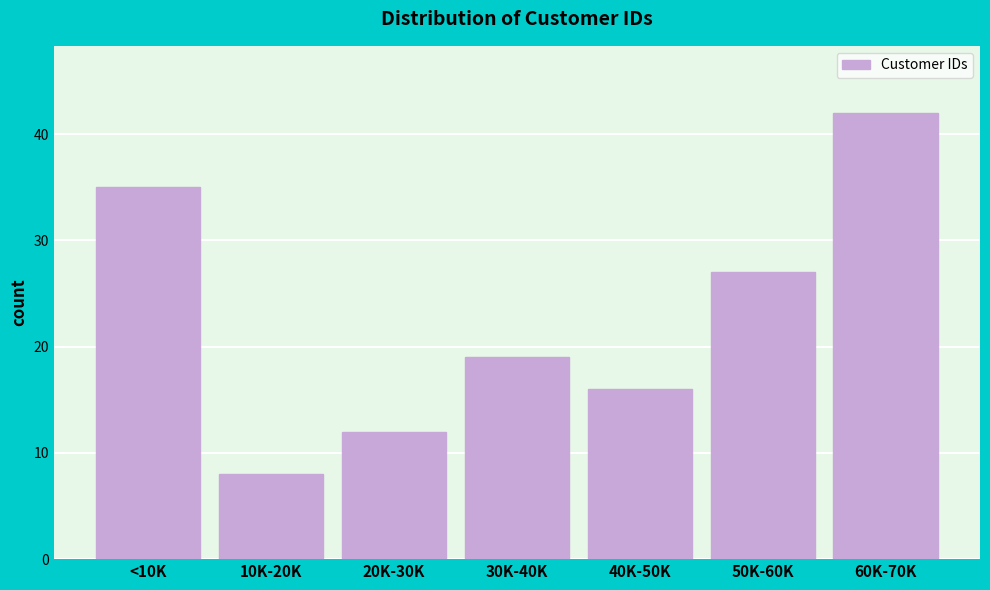

Reading left to right, transcribe all the data shown in this chart.

<10K=35	10K-20K=8	20K-30K=12	30K-40K=19	40K-50K=16	50K-60K=27	60K-70K=42